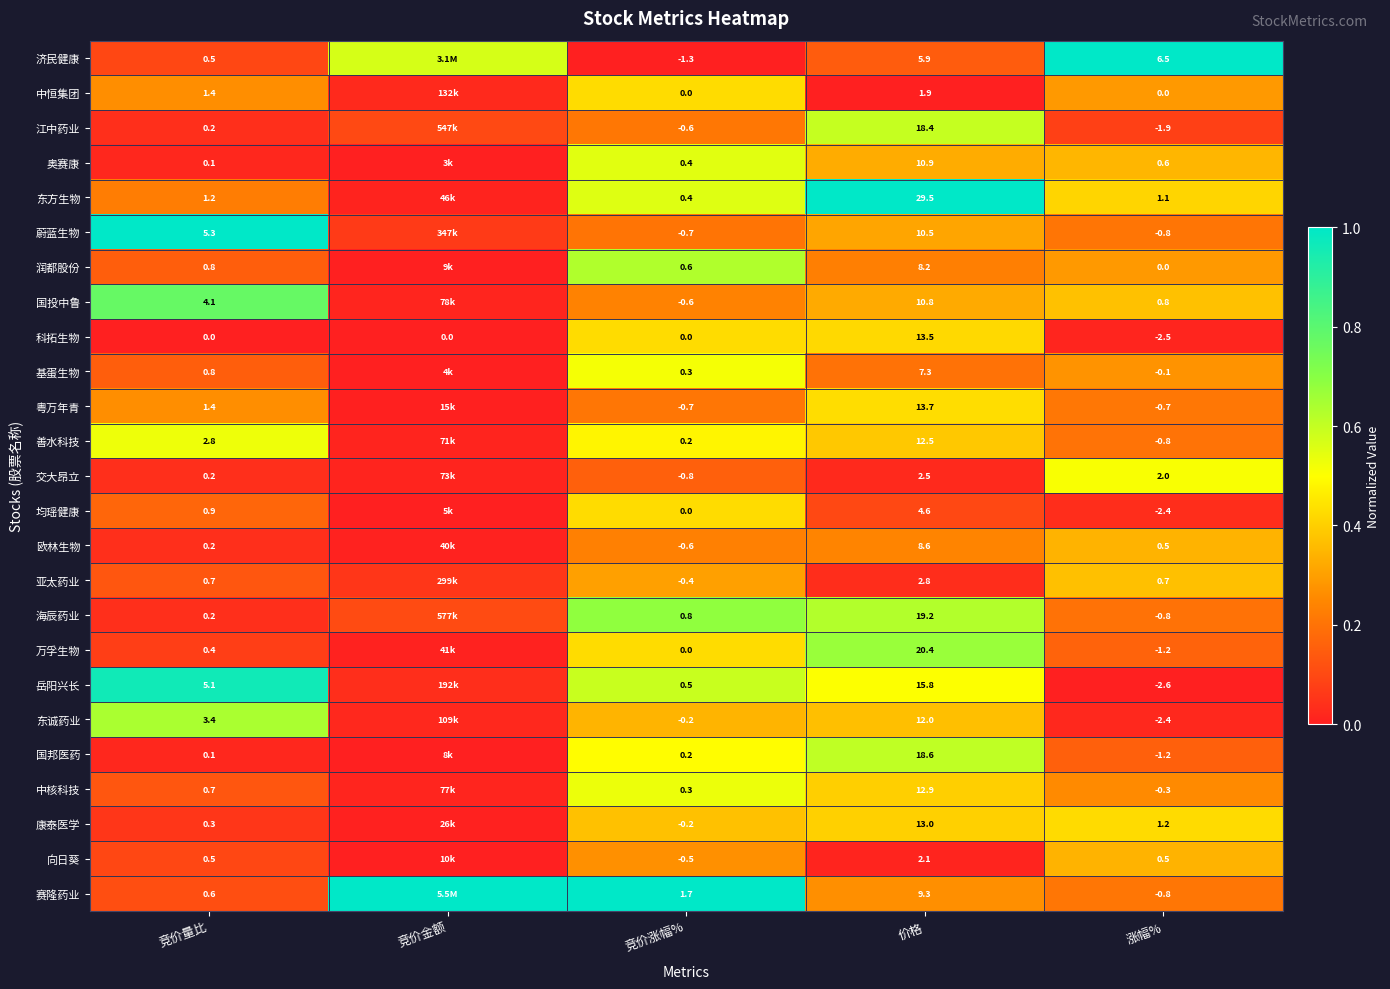

Is the value of 润都股份 at 竞价涨幅% greater than the value of 海辰药业 at 涨幅%?

Yes